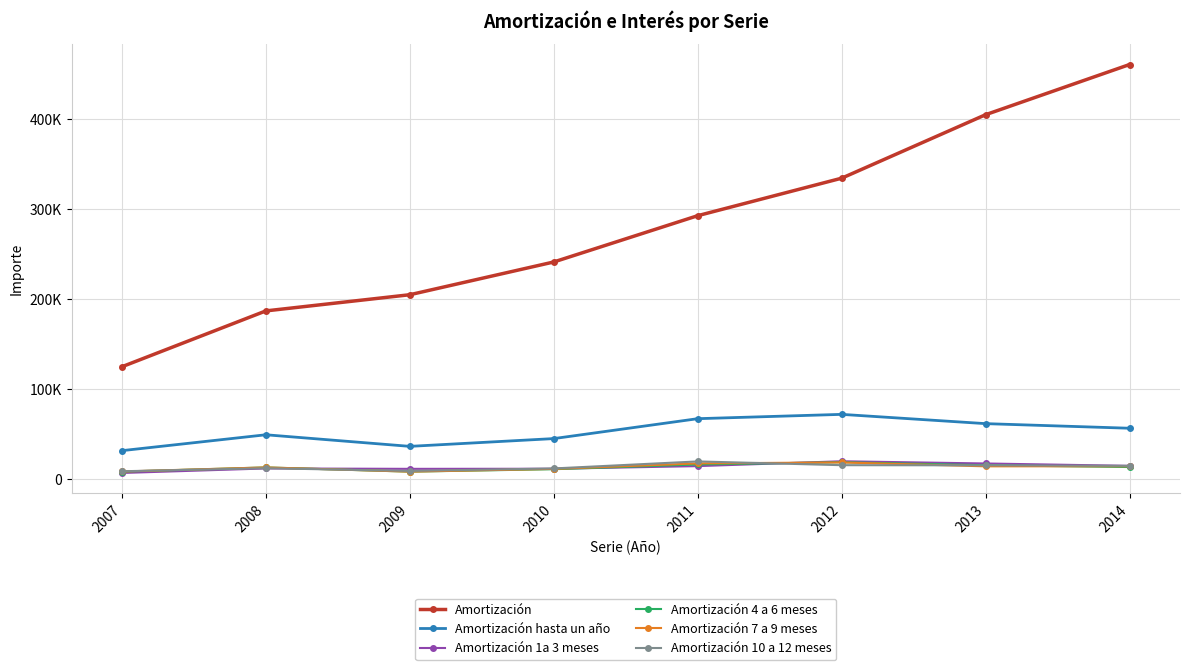

Is this an area chart (filled region under the line)?

No